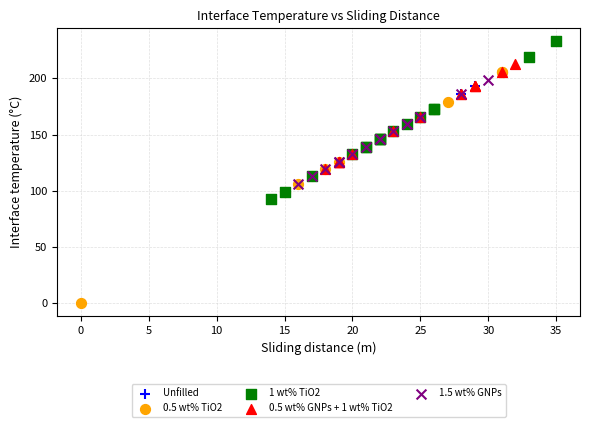

Which series contains the highest Y value?

1 wt% TiO2